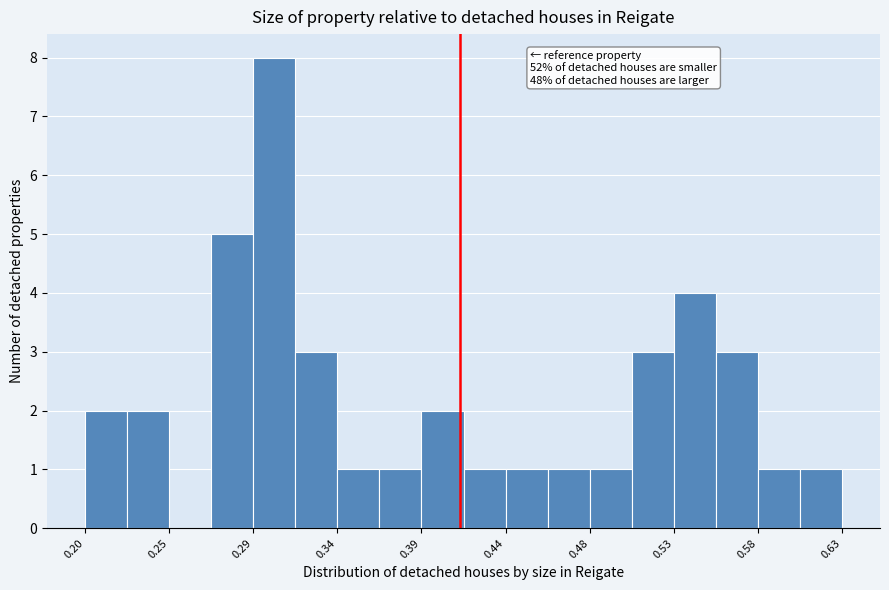

Over which range of the x-axis is the bar tallest?

0.295 to 0.315